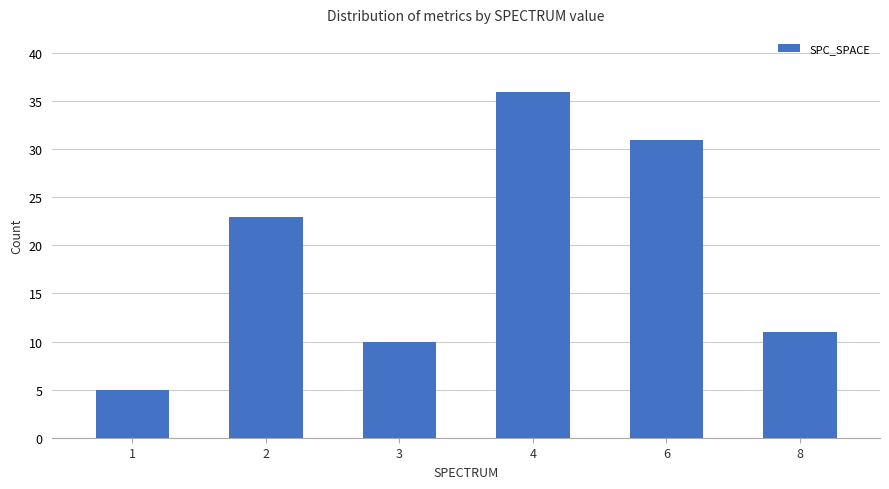

Reading left to right, what are all the values shown in this chart?

5	23	10	36	31	11